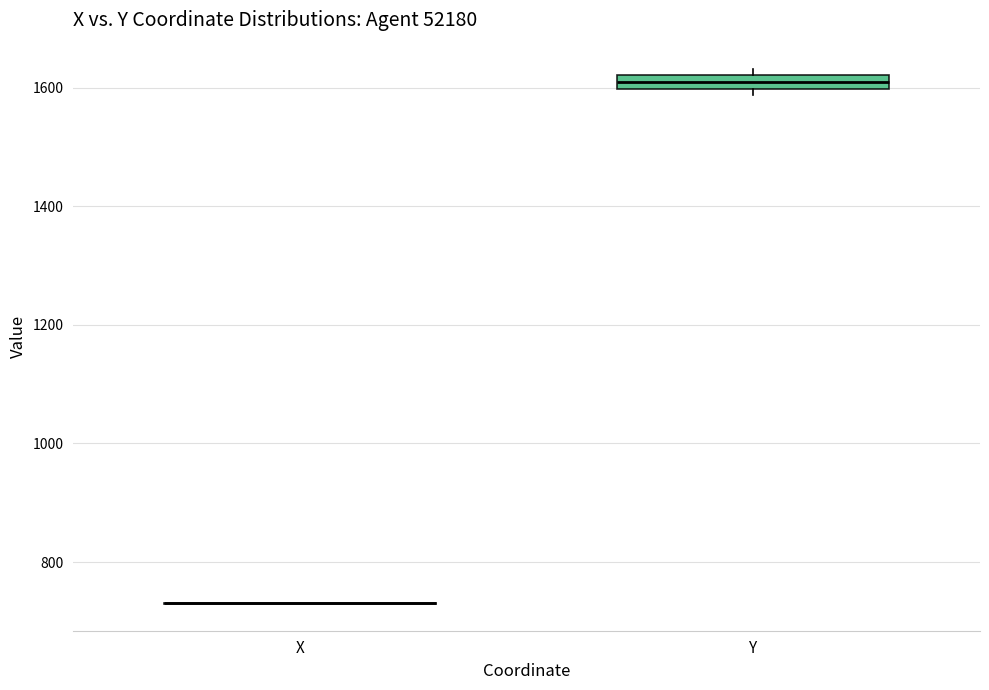

Where is the upper edge of the box for Y on the y-axis? The values are not printed on the chart, so give them approximately, as read against the axis.

1620